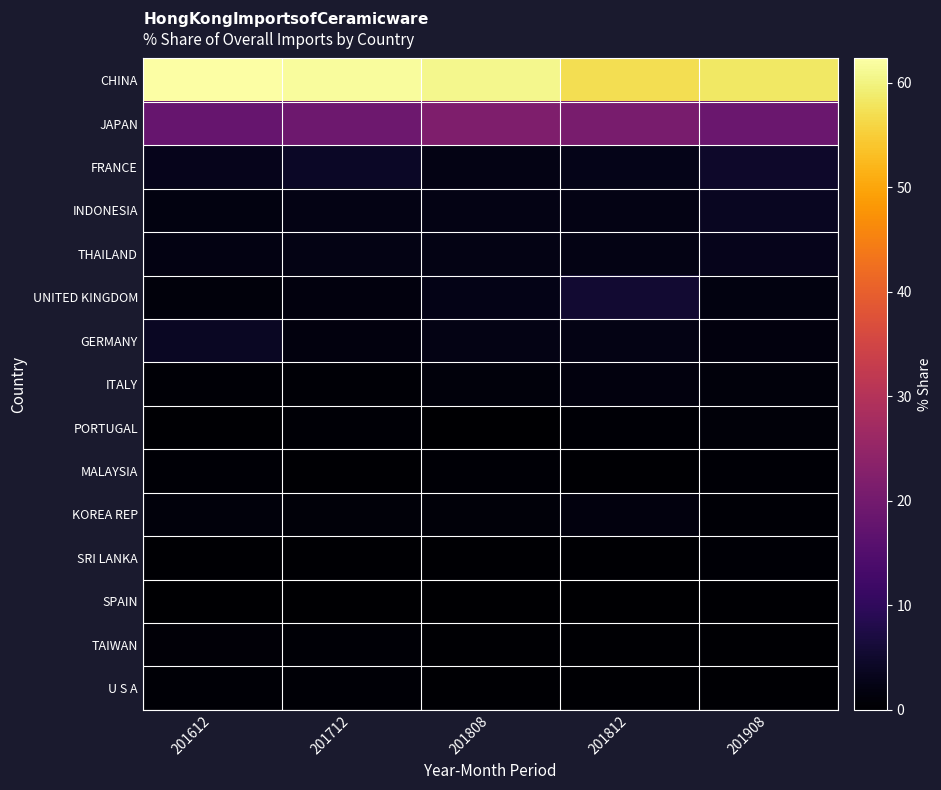

List the series in order of their peak value, highest first.

CHINA, JAPAN, UNITED KINGDOM, FRANCE, GERMANY, INDONESIA, THAILAND, ITALY, KOREA REP, PORTUGAL, TAIWAN, MALAYSIA, U S A, SRI LANKA, SPAIN